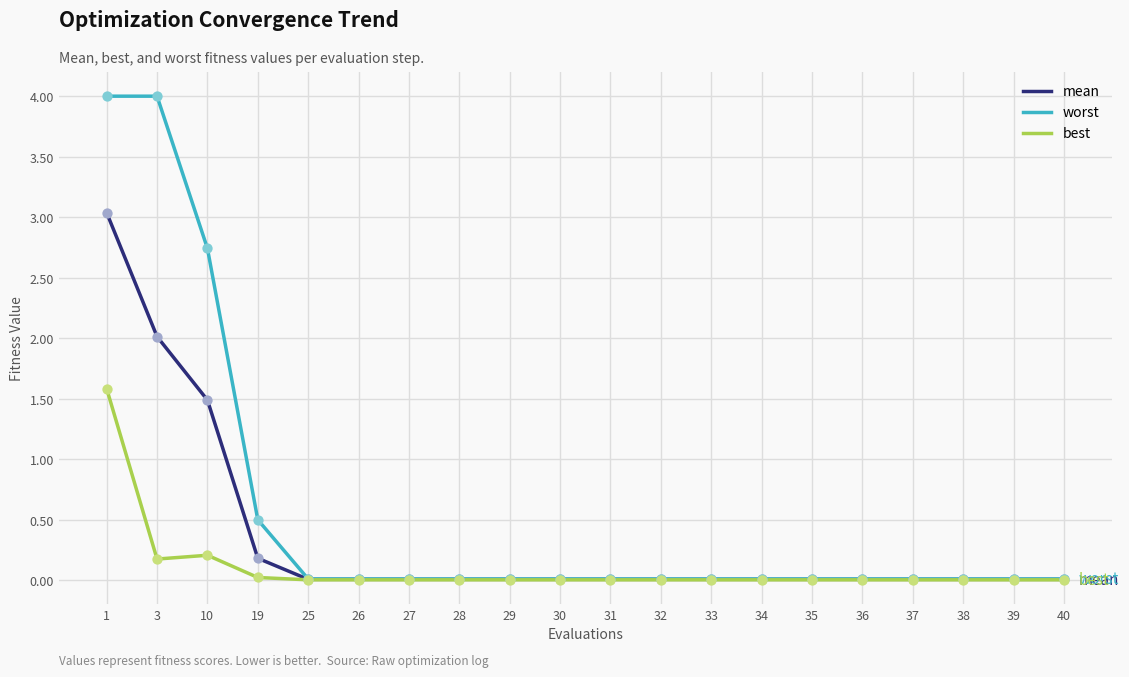

Which series has the widest spread of values?

worst